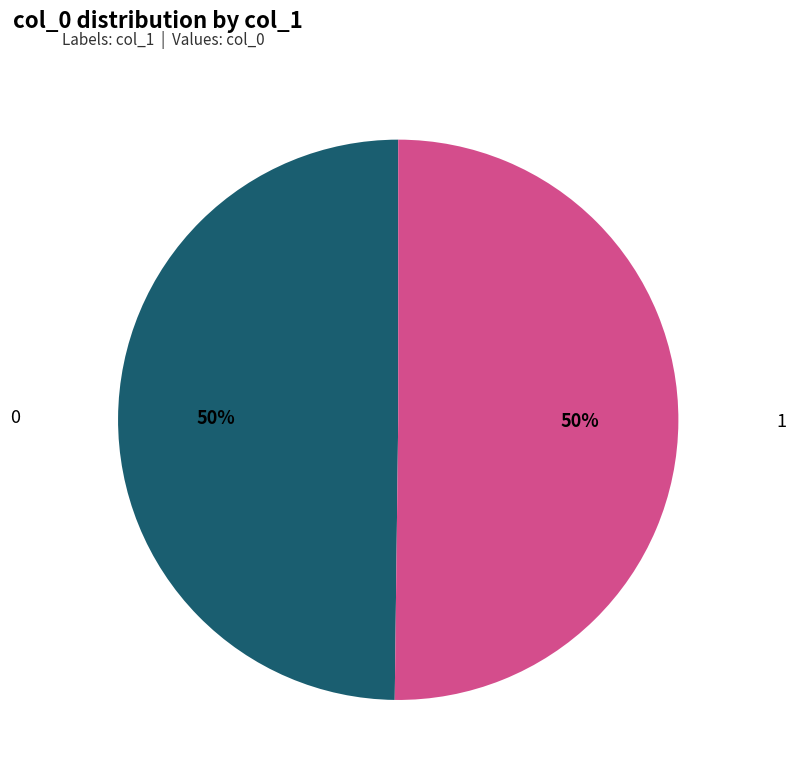

To the nearest percent, what is the average slice percentage?

50%